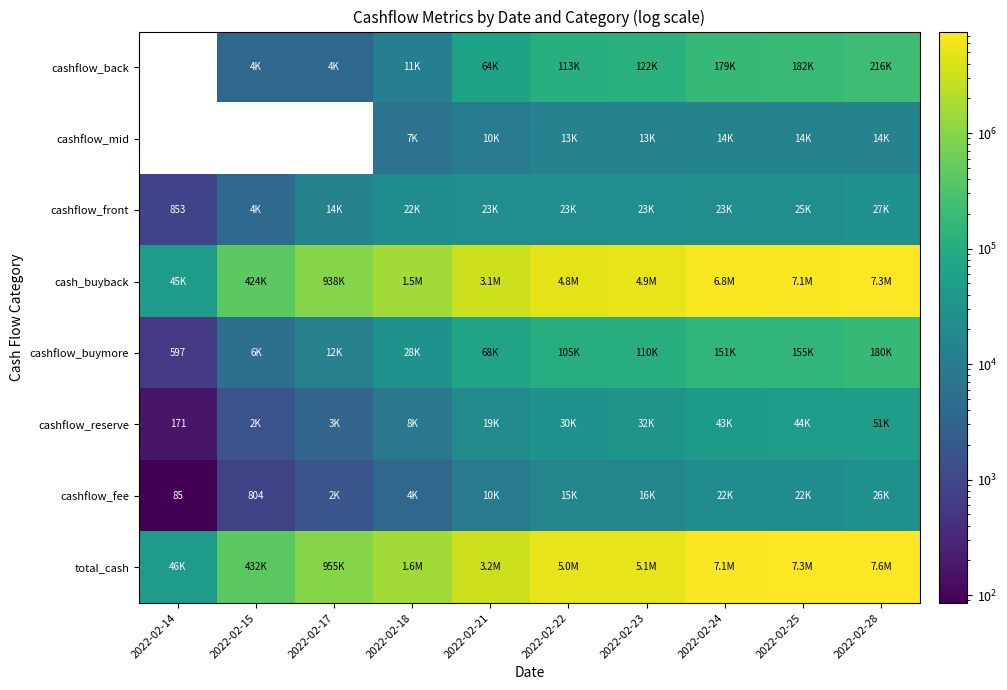

Count the number of data series in this chart.

8